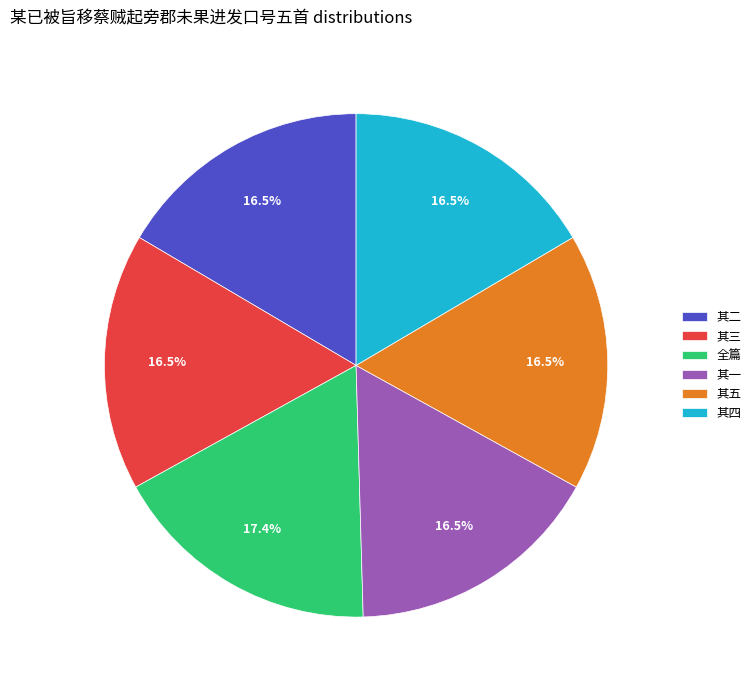

Which slice is the largest?

全篇